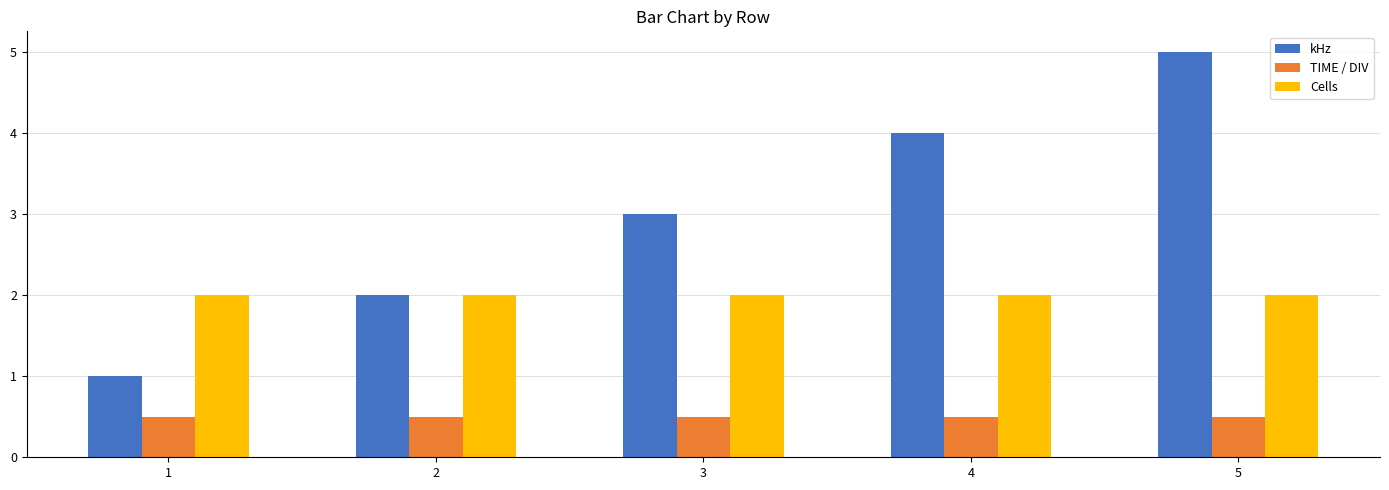

What is the spread (max minus min) of values at 1?

1.5